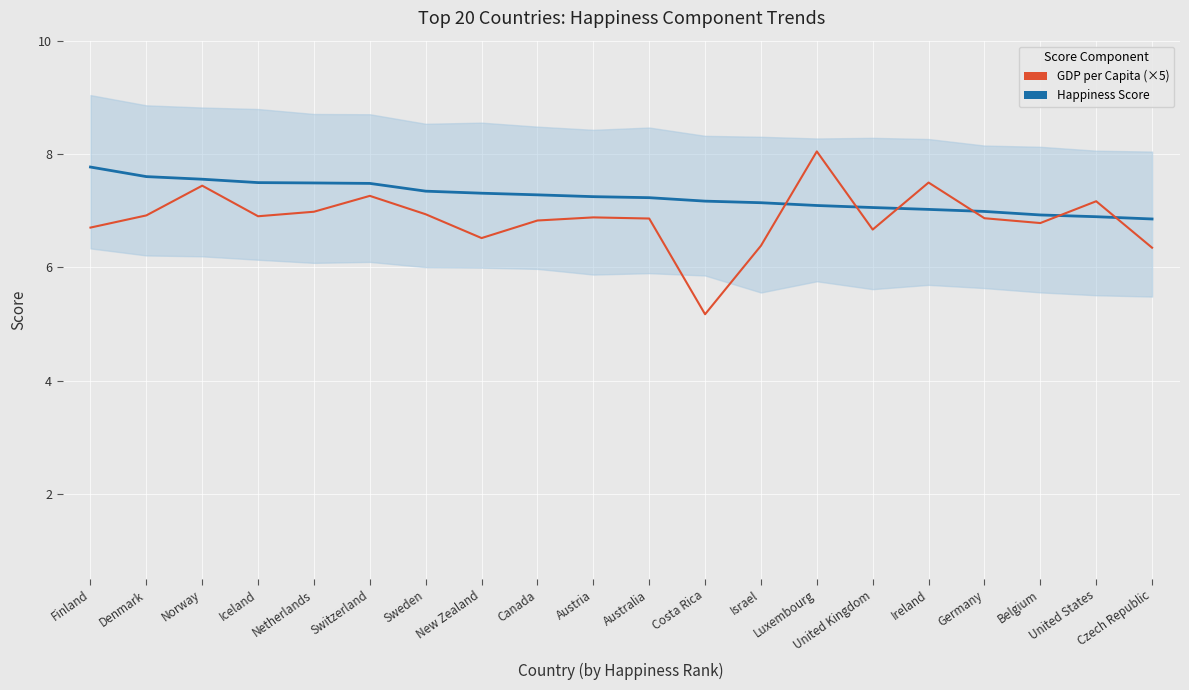

How many data points in GDP per Capita (×5) are above 6?

19